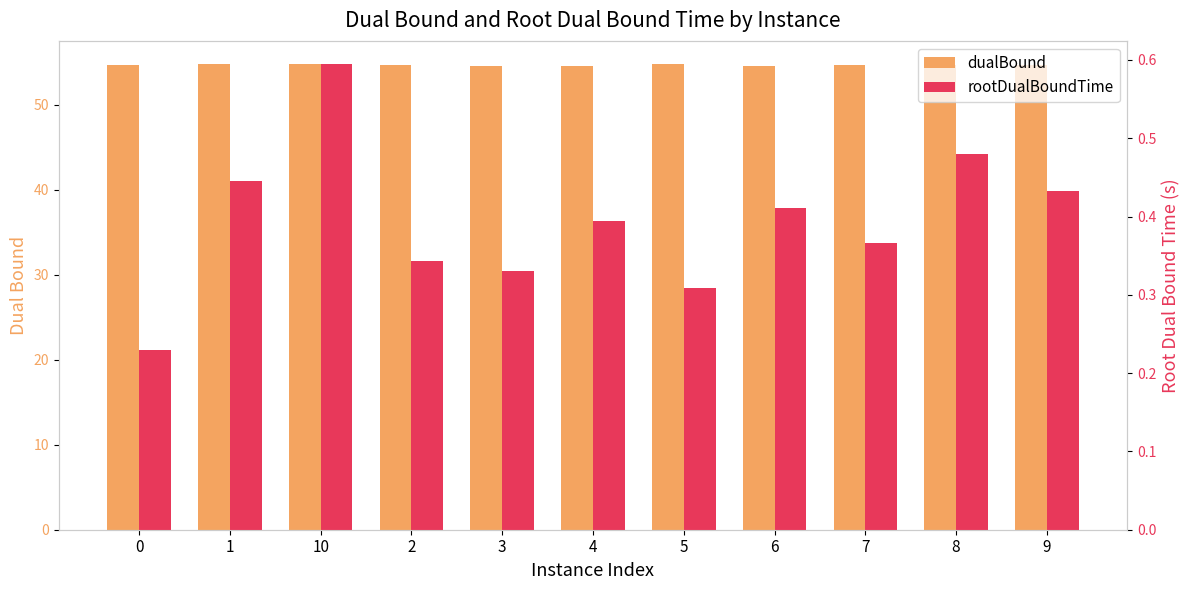

List the series in order of their peak value, highest first.

dualBound, rootDualBoundTime